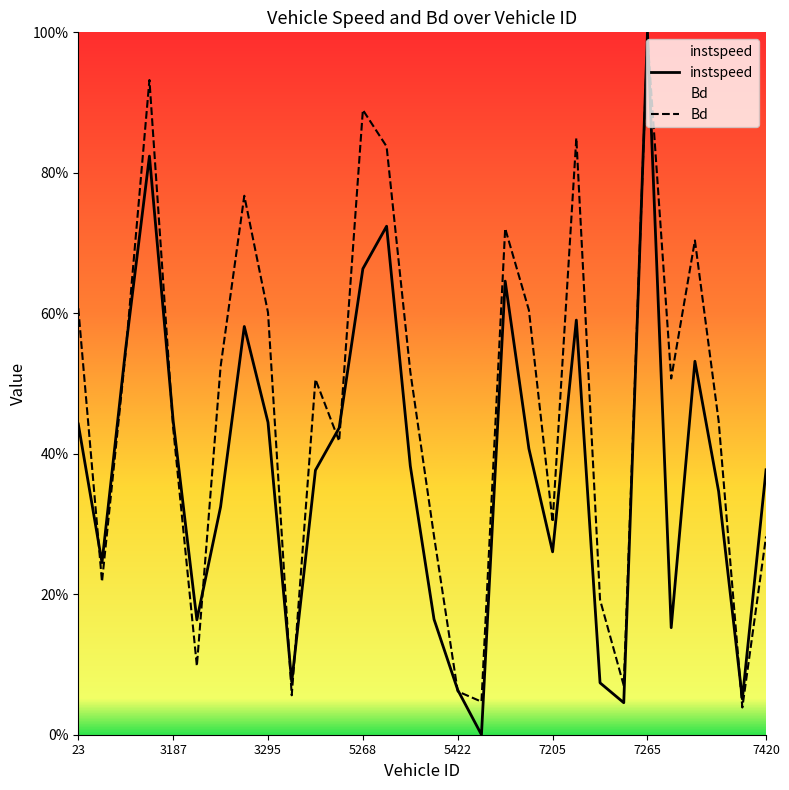

At which label does Bd reach its peak?

7265